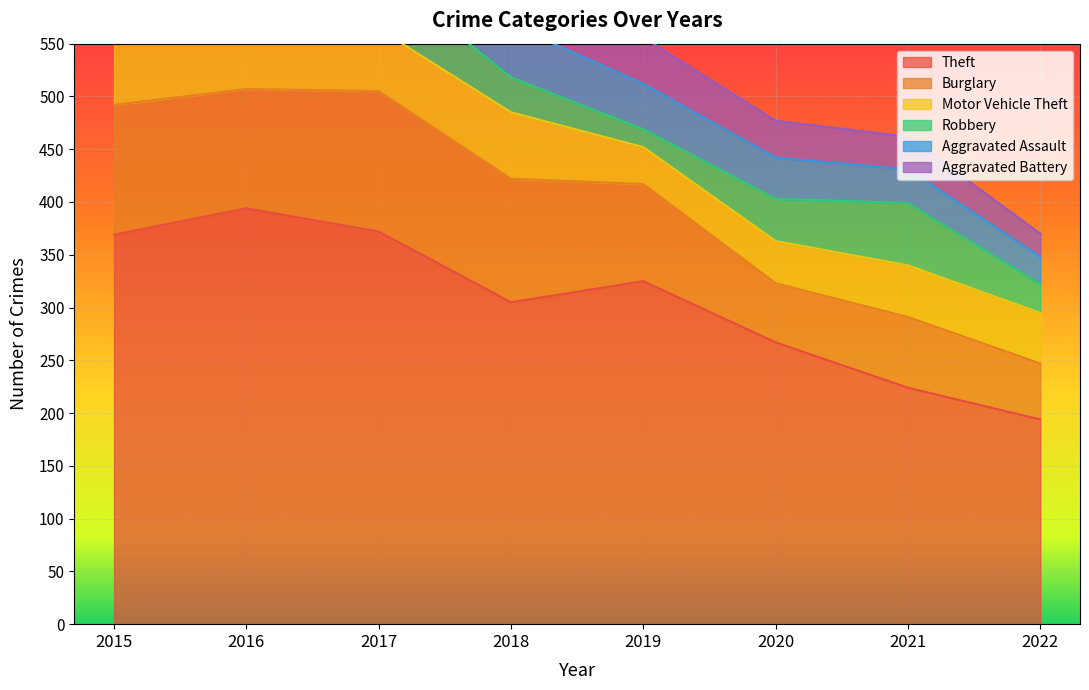

True or false: Aggravated Assault and Theft cross at least once.

False